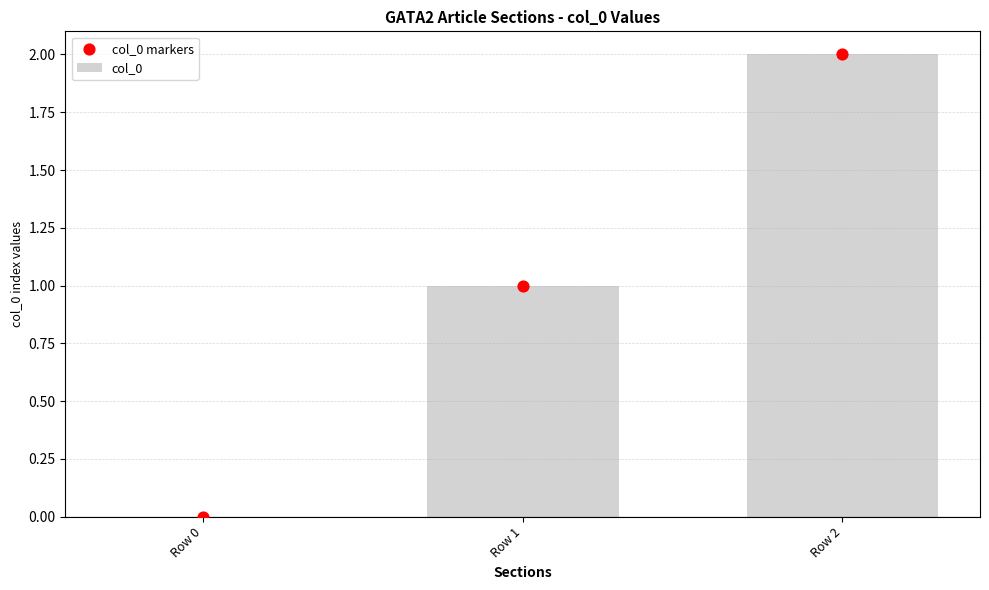

At which category is the sum across all series the highest?

Row 2